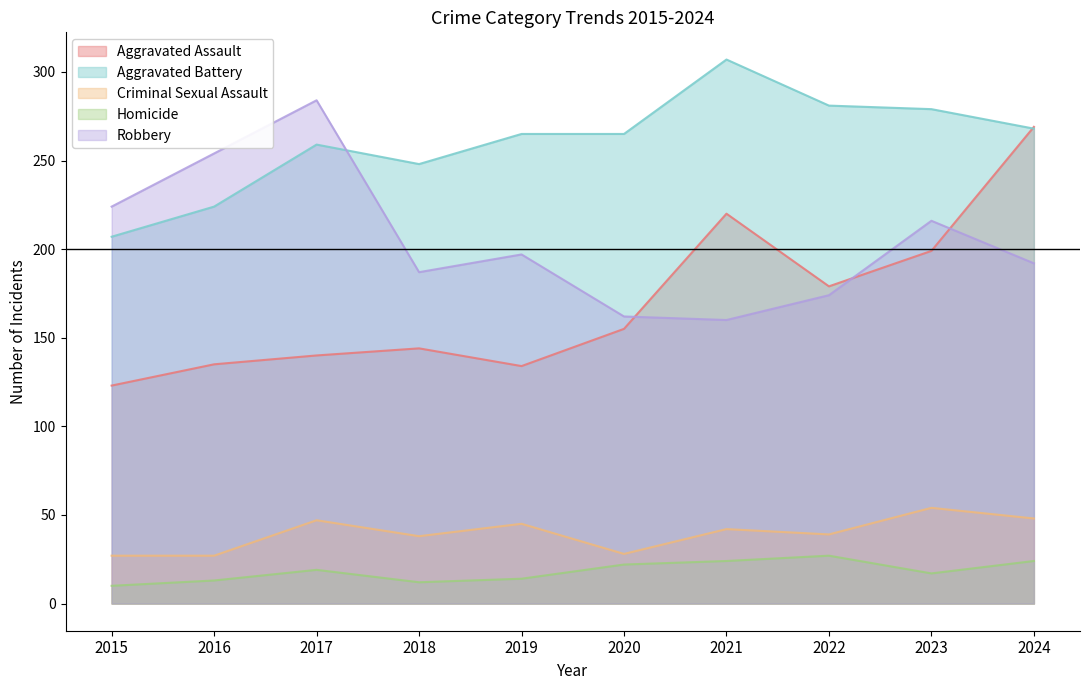

How many data points in Aggravated Battery are less than 265?

4